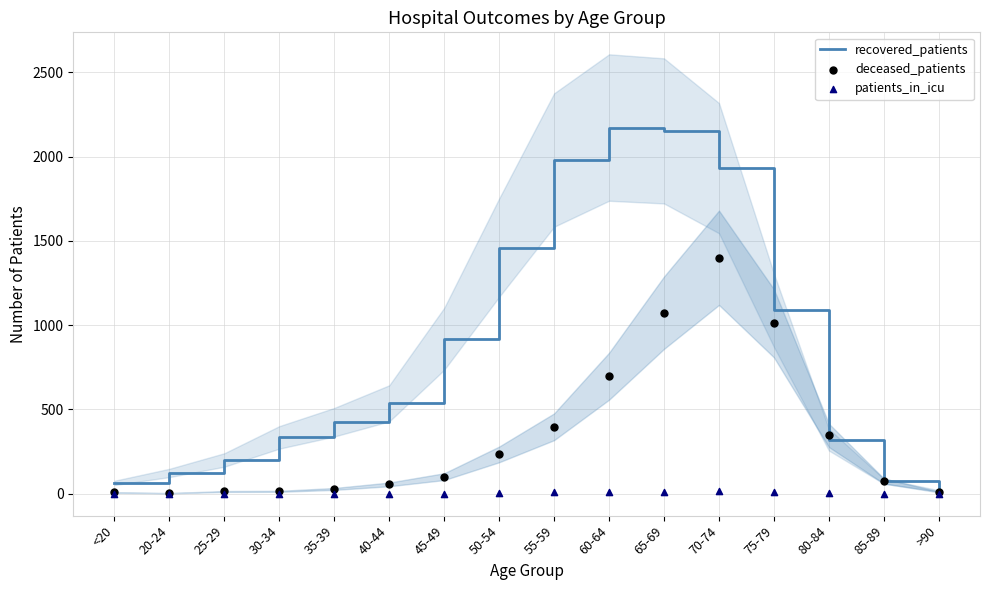

What is the total value across all series at 80-84?

669